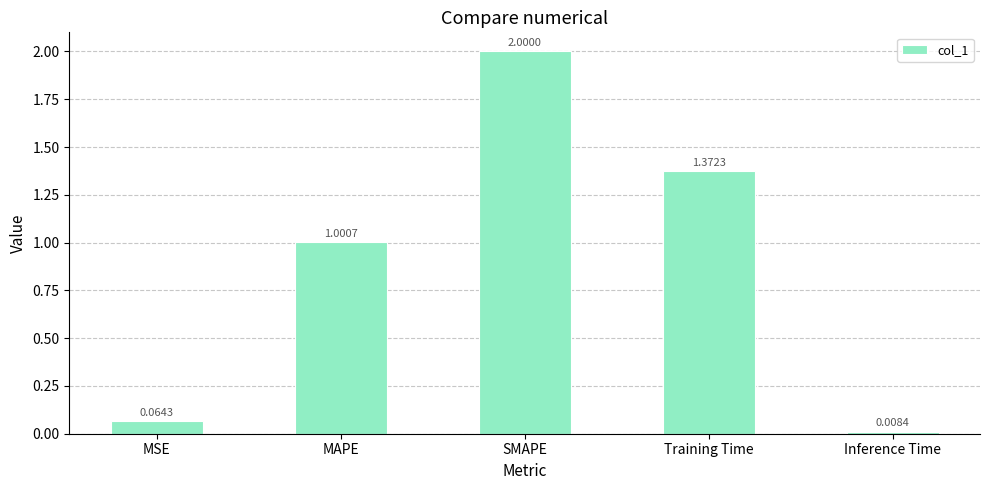

At which label is the value closest to 1?

MAPE